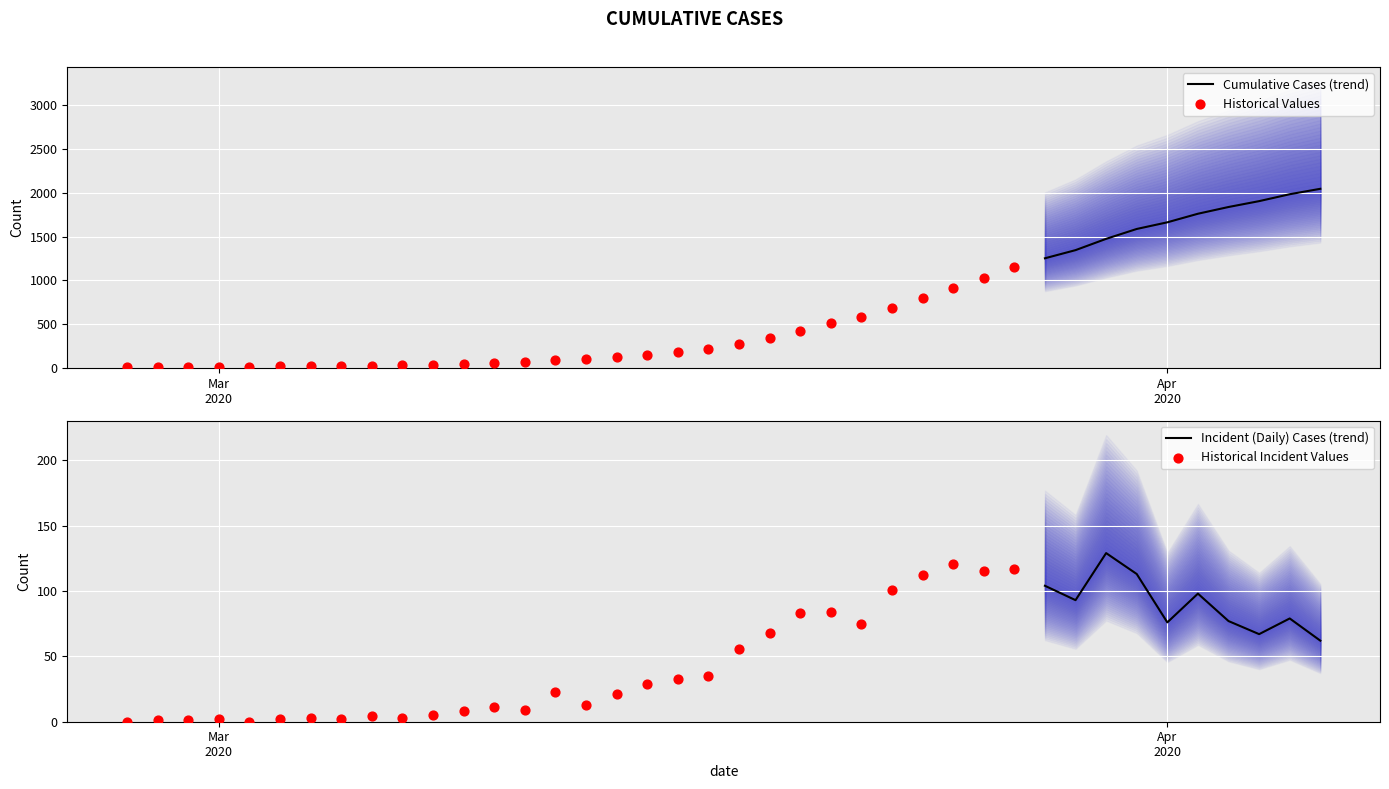

What is the change in value from 2020-03-07 to 2020-03-26?

+1002